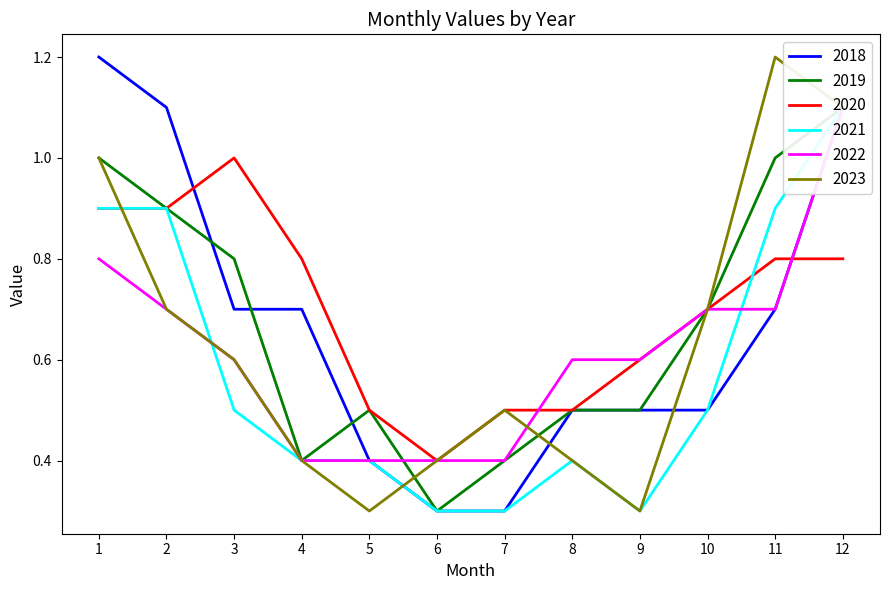

Which category has the highest value in the 2023 series?

11